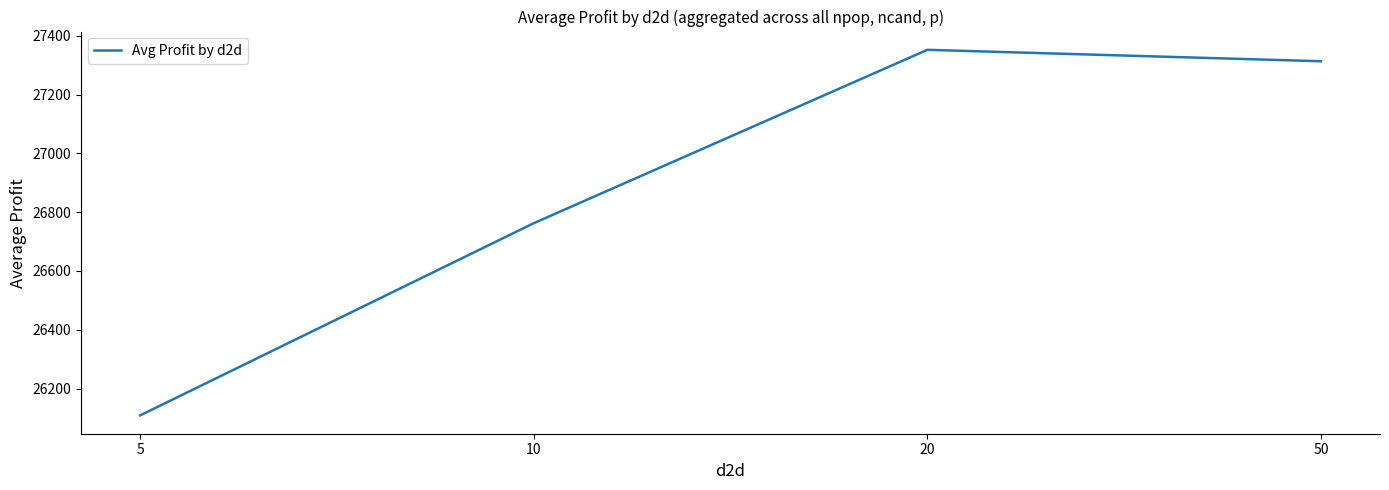

List the labels in order of value, largest first.

20, 50, 10, 5